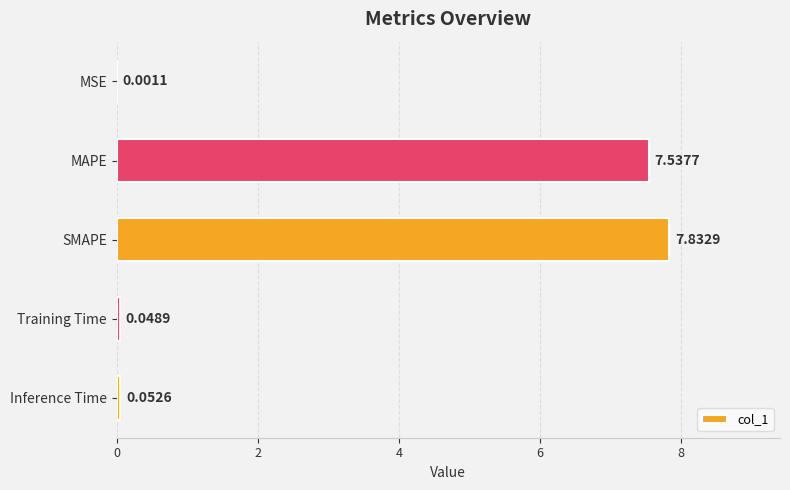

How many data points does each series have?

5